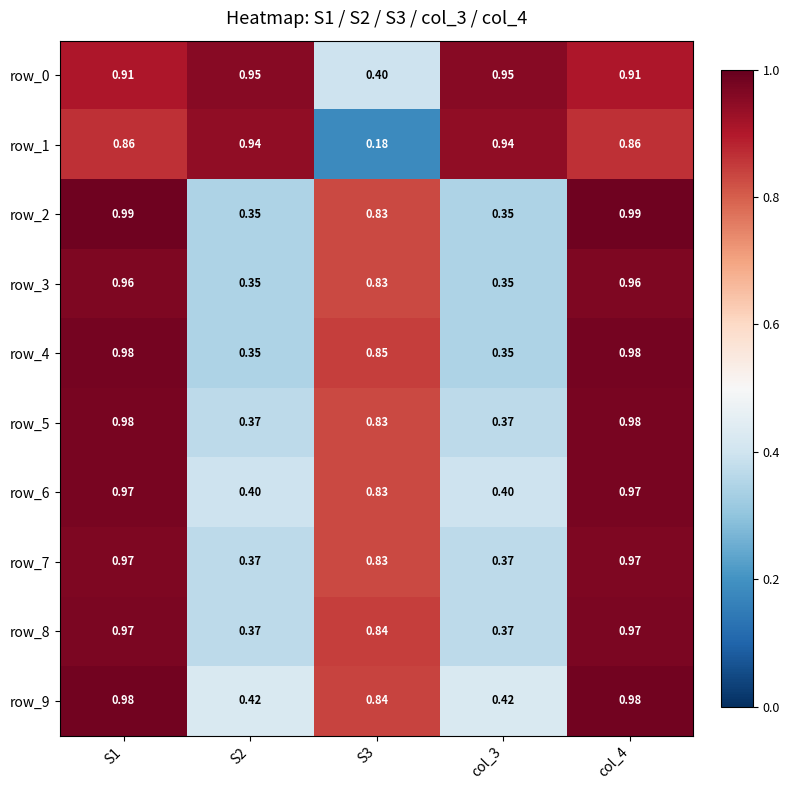

Is the value of row_6 at S1 greater than the value of row_9 at S2?

Yes